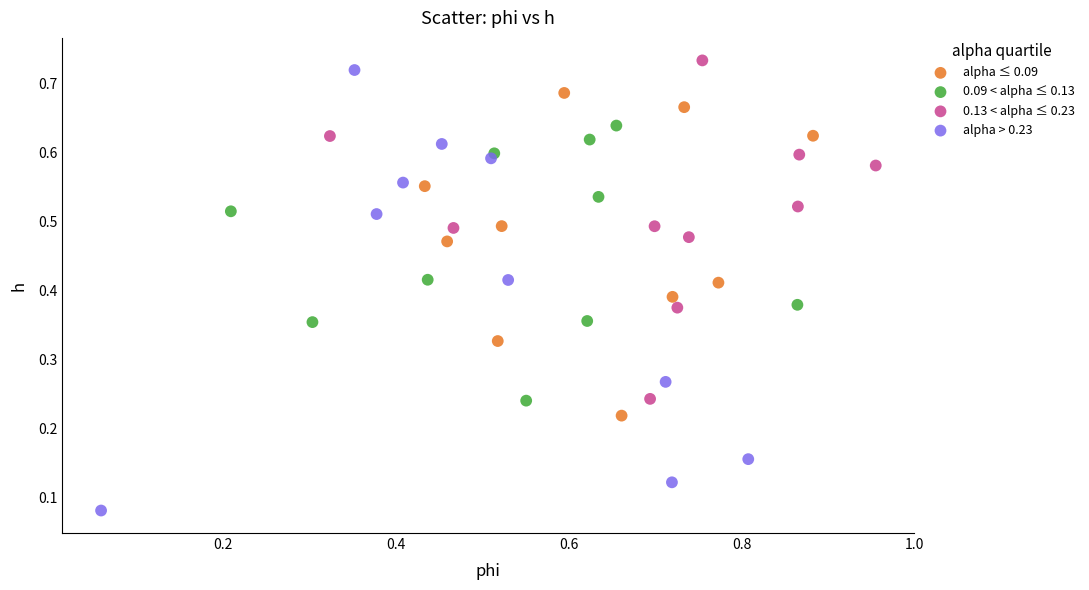

Which series contains the highest Y value?

0.13 < alpha ≤ 0.23